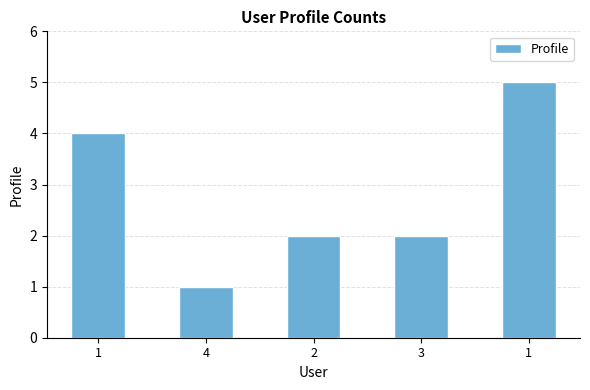

Where does the data first go above 2?

1